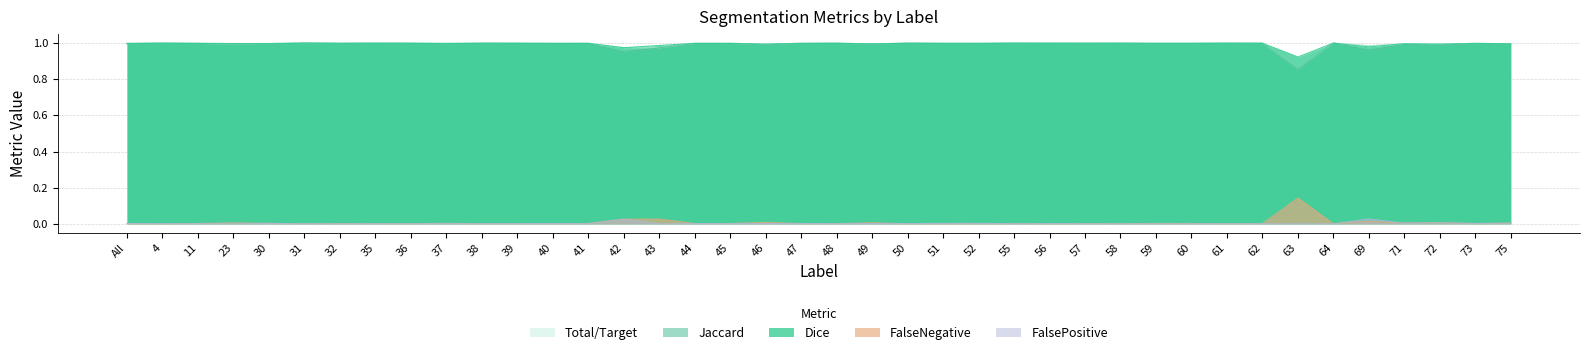

What is the spread (max minus min) of values at 50?

1.0